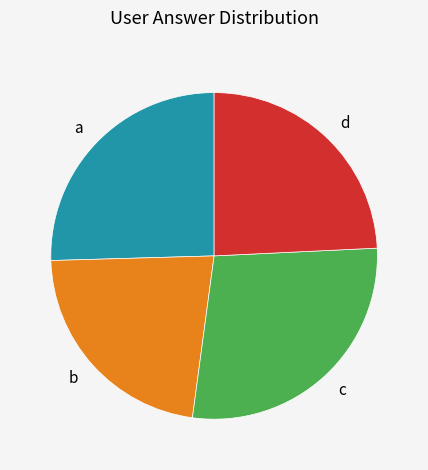

The d slice represents 24% of the pie. True or false?

True